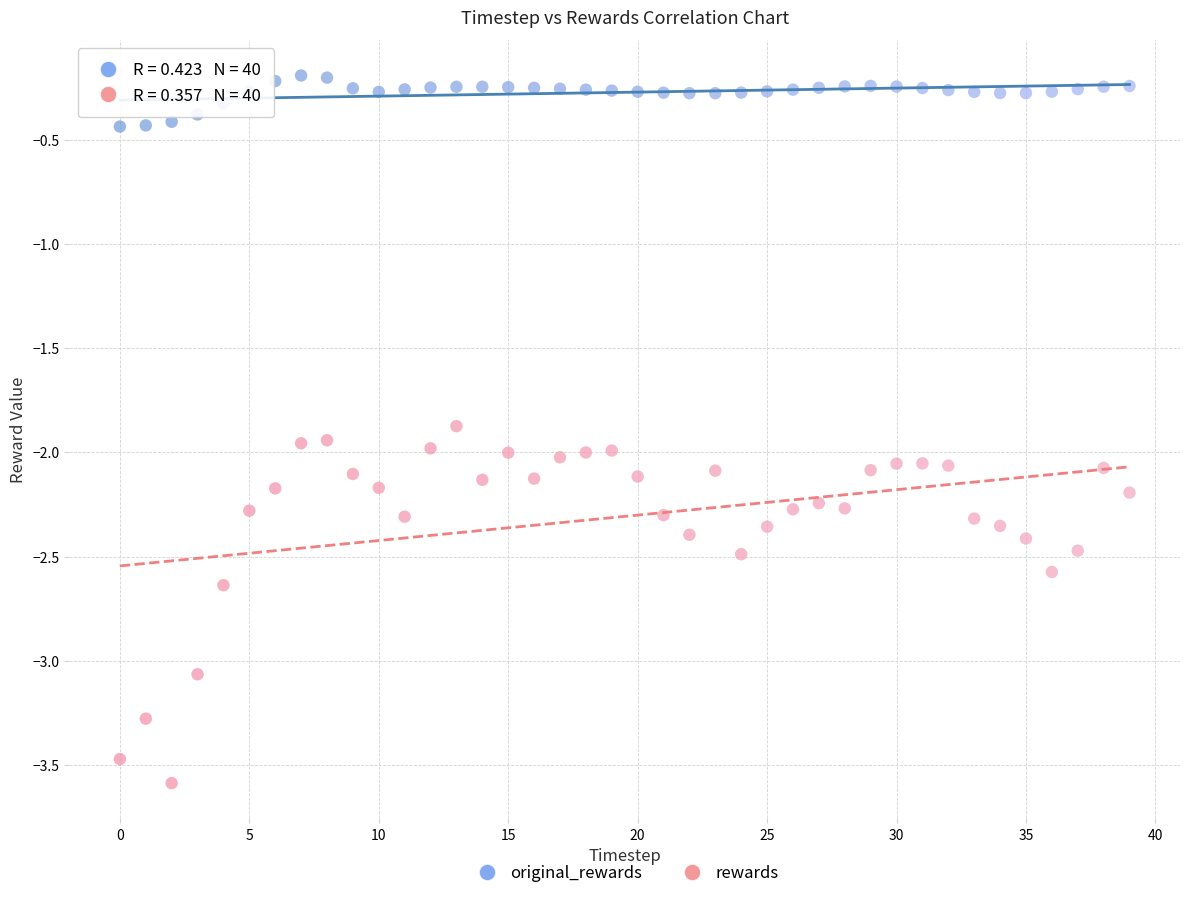

Across all data points, what is the range of Y values (max minus min)?

3.4